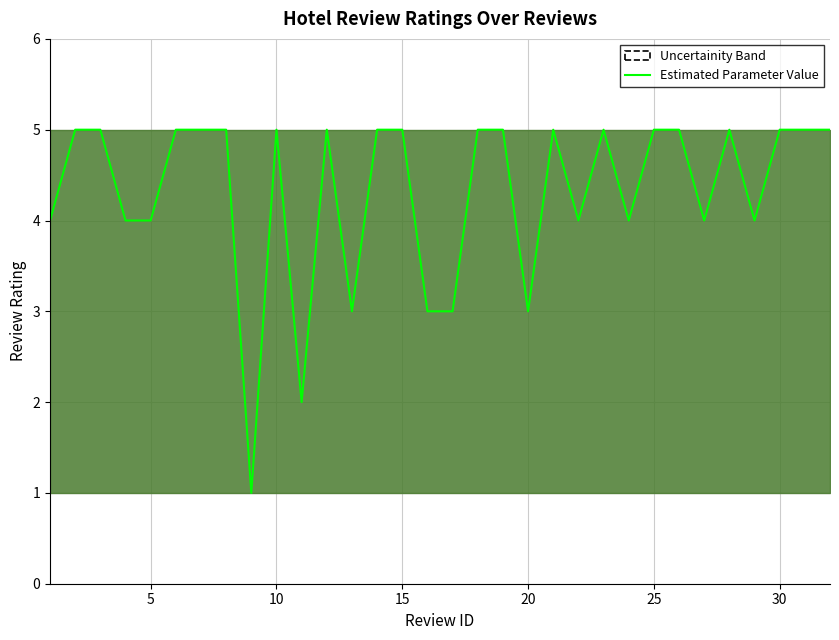

What is the maximum value shown in the chart?

5